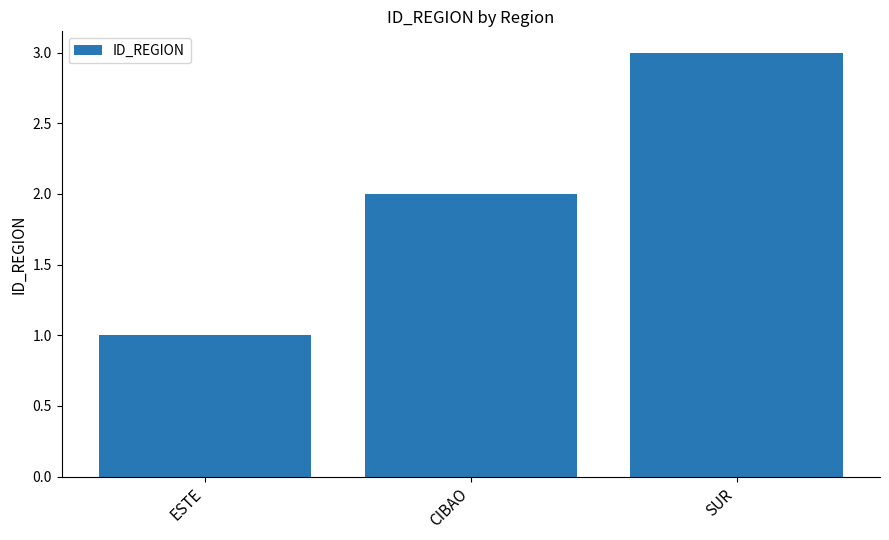

Approximately how many times larger is the value at SUR compared to CIBAO?

1.5